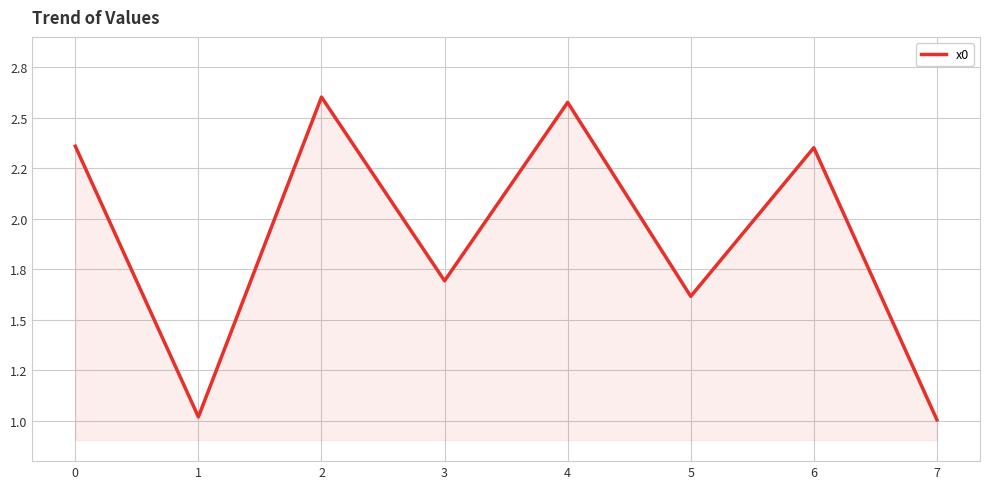

The chart shows a value of 2.4 at 6. True or false?

True